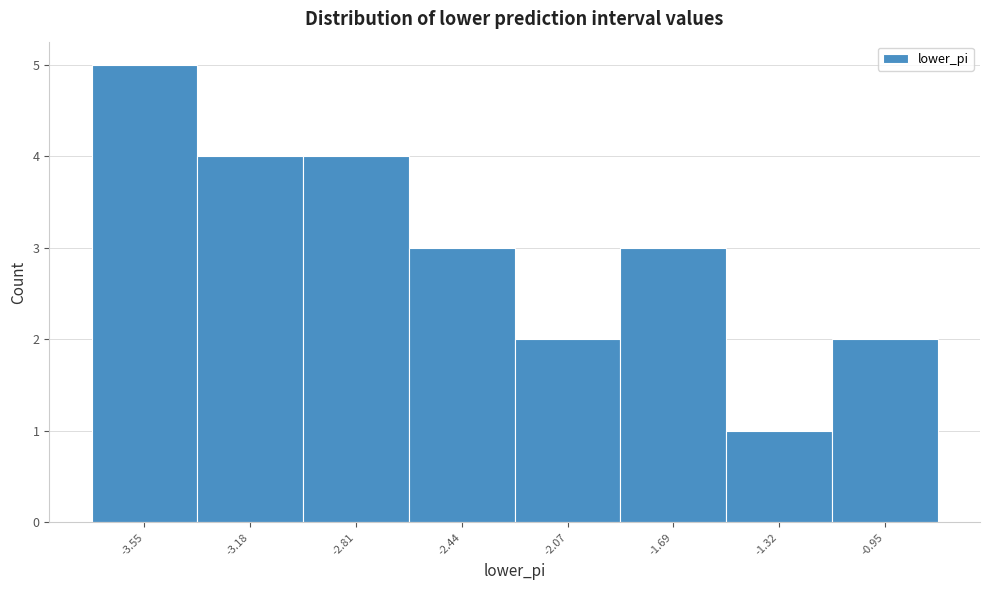

Over which range of the x-axis is the bar tallest?

-3.75 to -3.35